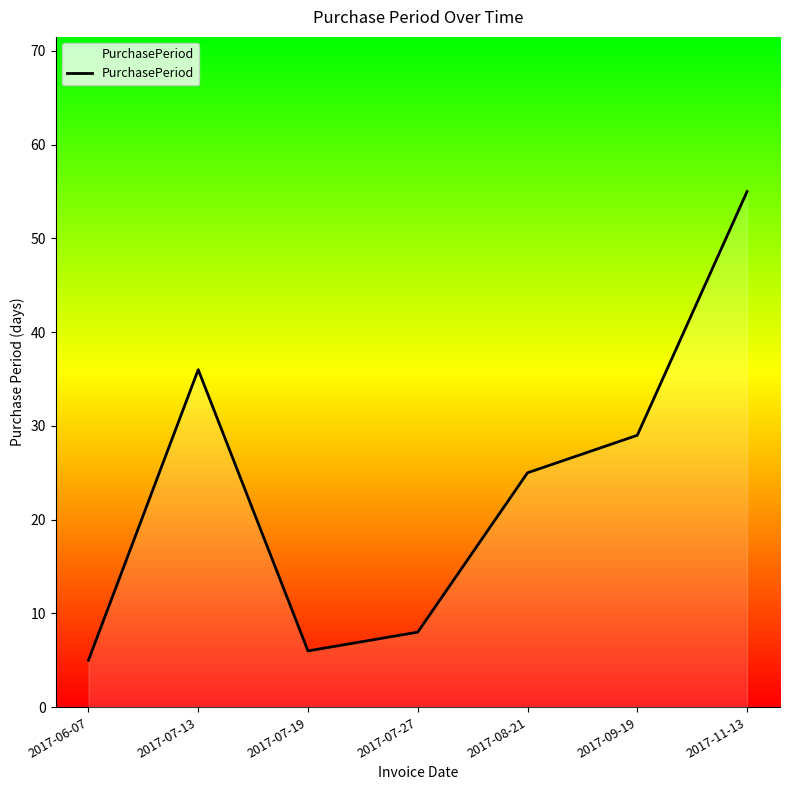

Reading left to right, extract all data points from this chart.

2017-06-07=5	2017-07-13=36	2017-07-19=6	2017-07-27=8	2017-08-21=25	2017-09-19=29	2017-11-13=55